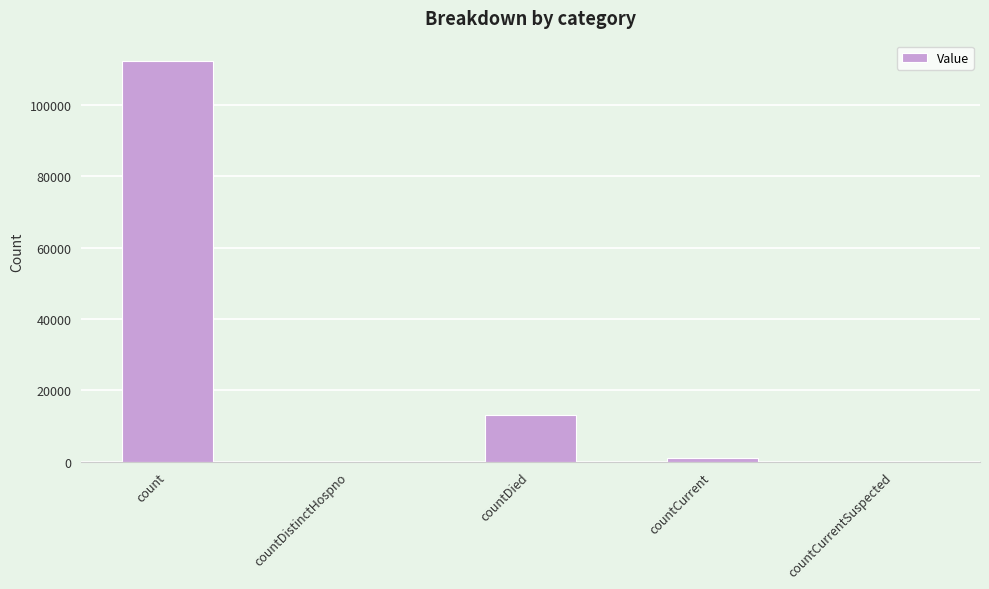

Is it true that the value at countDied is 19652?

False